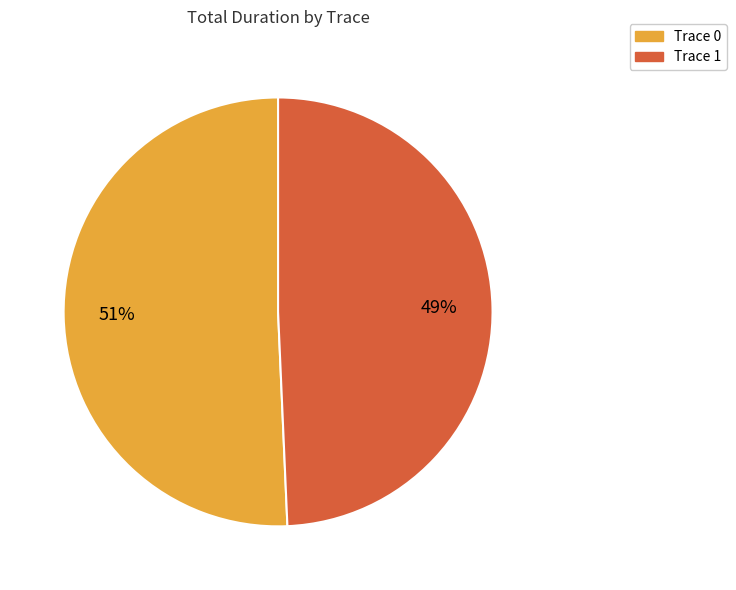

Which slice represents more than half of the pie?

Trace 0